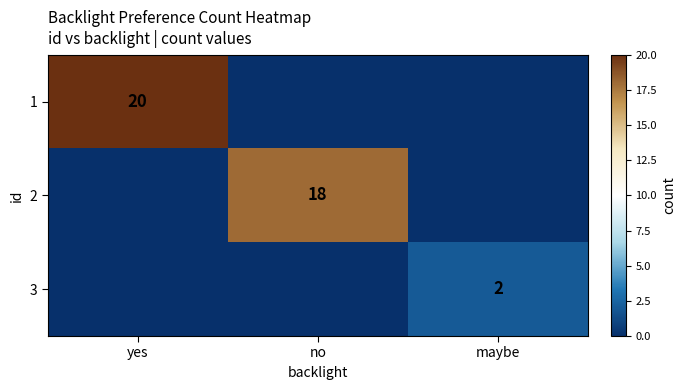

What is the maximum value shown in the chart?

20